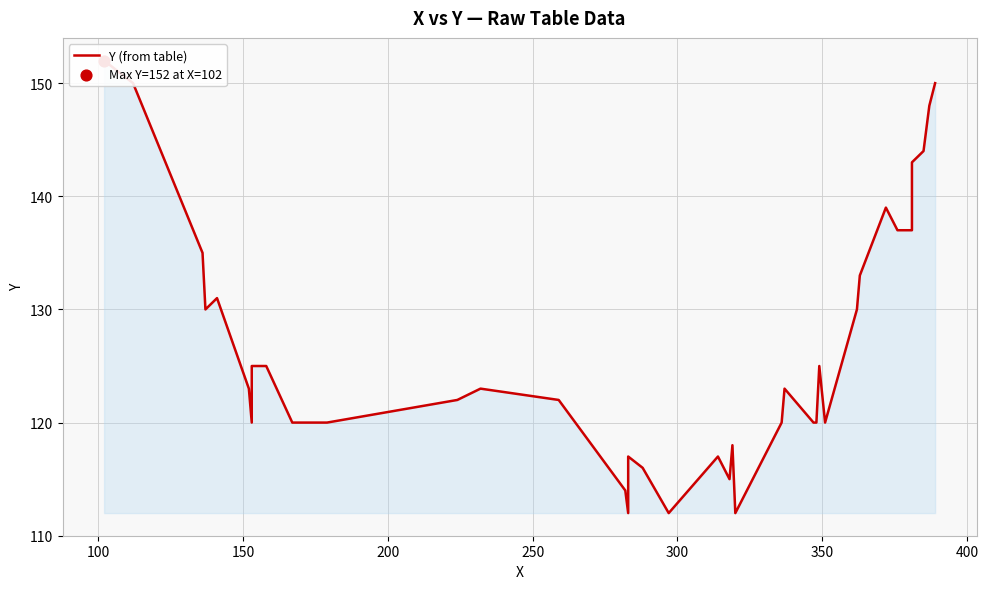

Approximately how many times larger is the value at 100 compared to 400?

1.2